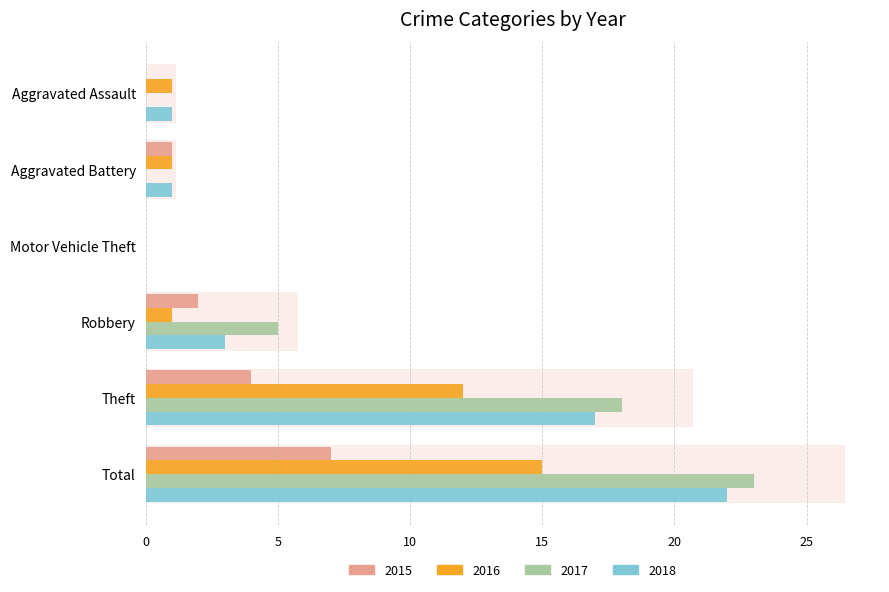

Which has a higher value, Total or Aggravated Assault?

Total